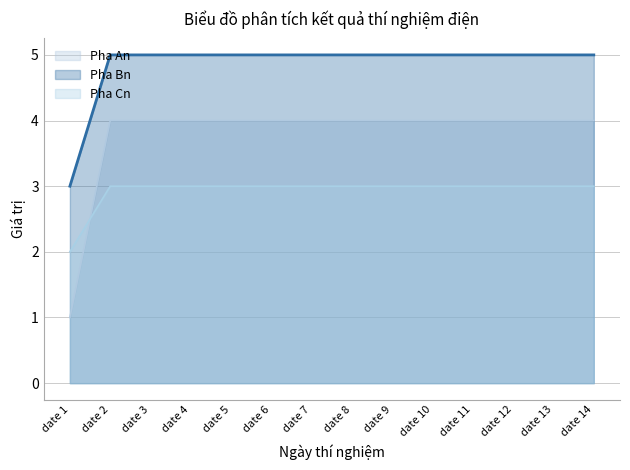

At which category is the sum across all series the highest?

date 2